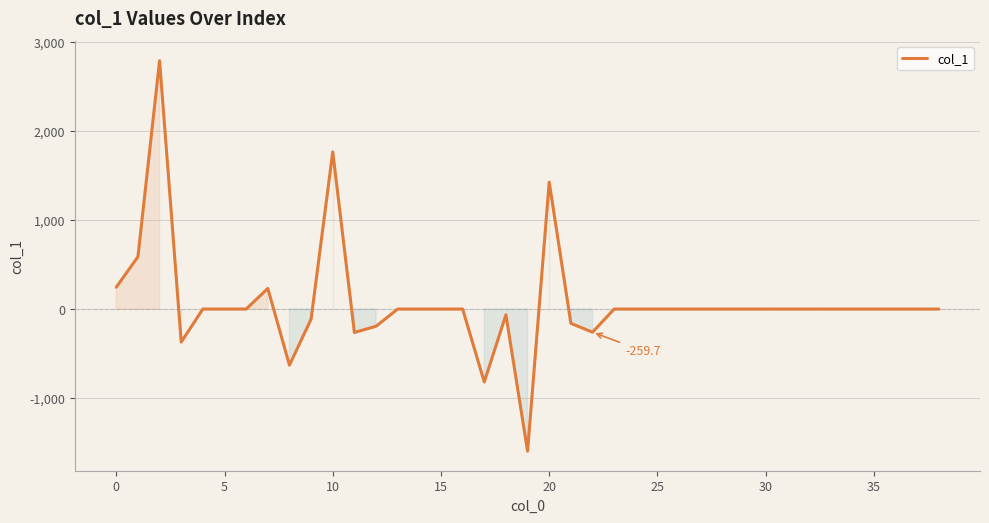

What is the greatest value displayed?

2788.0